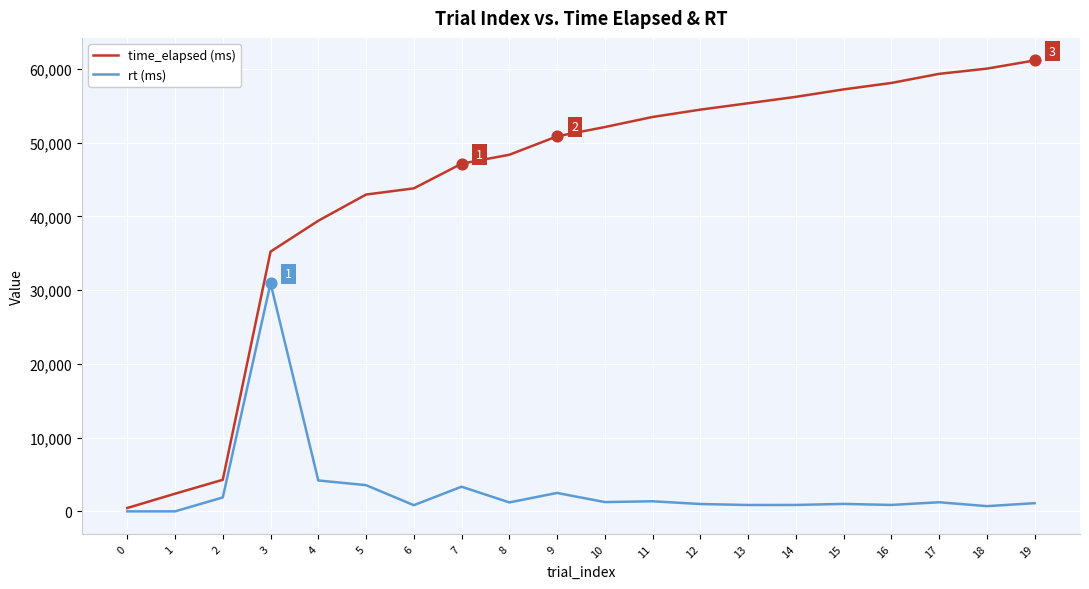

What is the total value across all series at 14?

57097